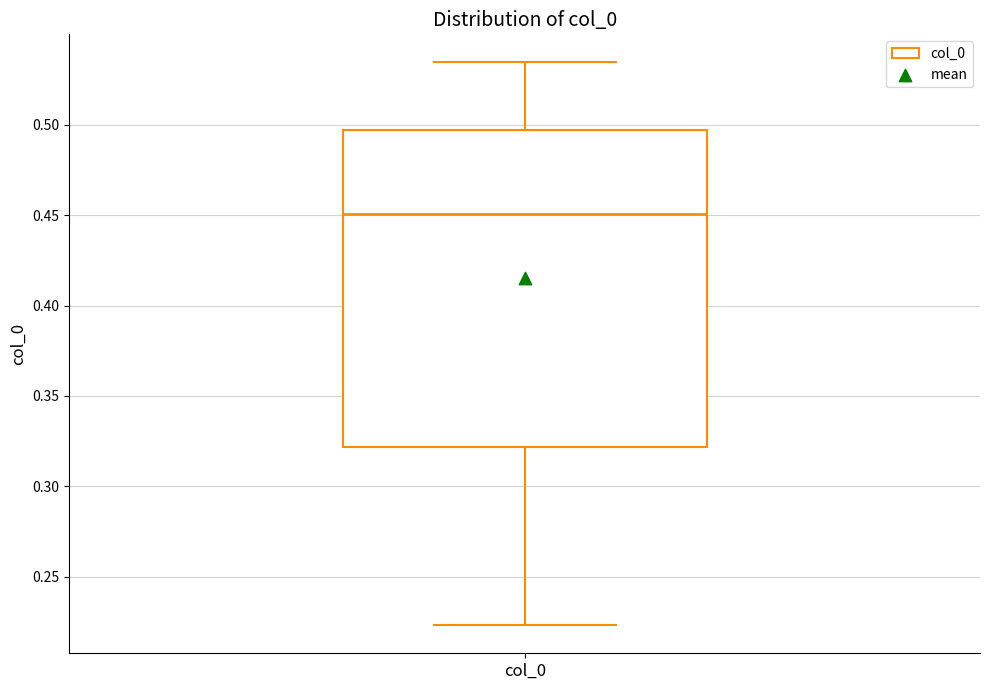

Transcribe this box plot: give where the median line is, the range the box spans, and where the two whiskers end, as read against the y-axis. The values are not printed on the chart, so give them approximately, as read against the axis.

median 0.450, box 0.320 to 0.495, whiskers 0.225 to 0.535